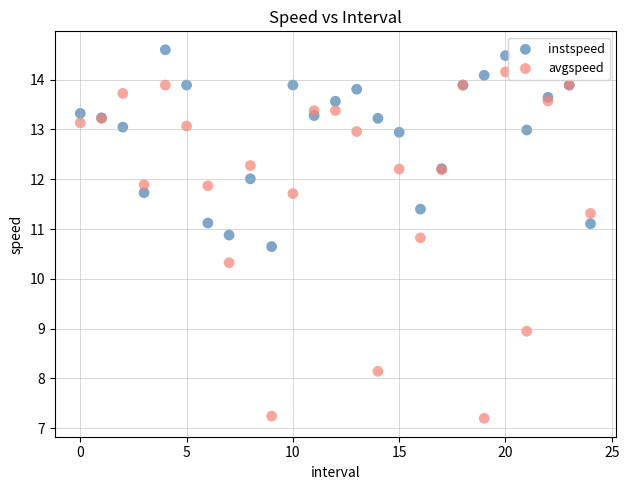

Which series contains the lowest Y value?

avgspeed